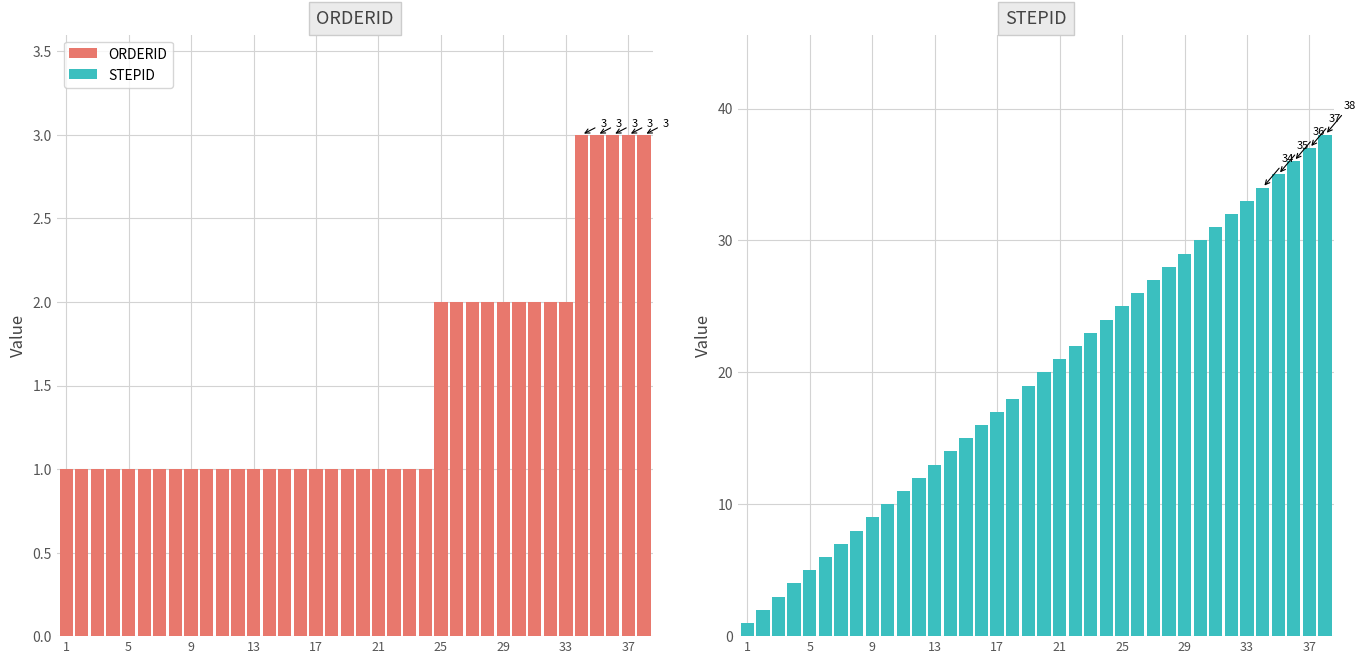

Which has a higher value, 29 or 23?

29